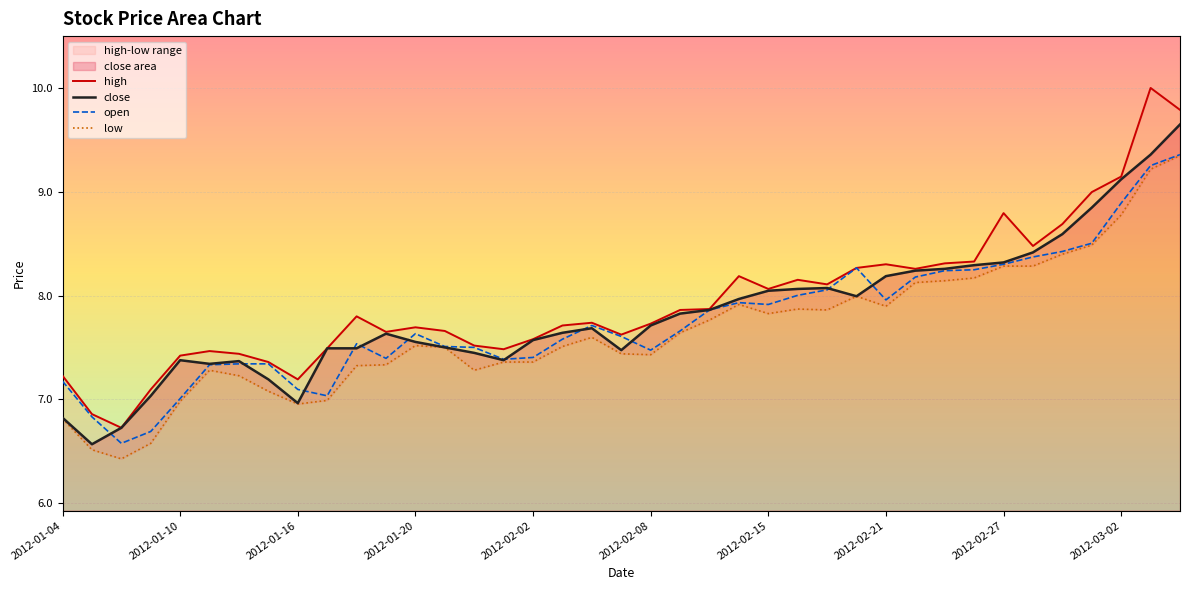

What is the maximum value for open?

9.4